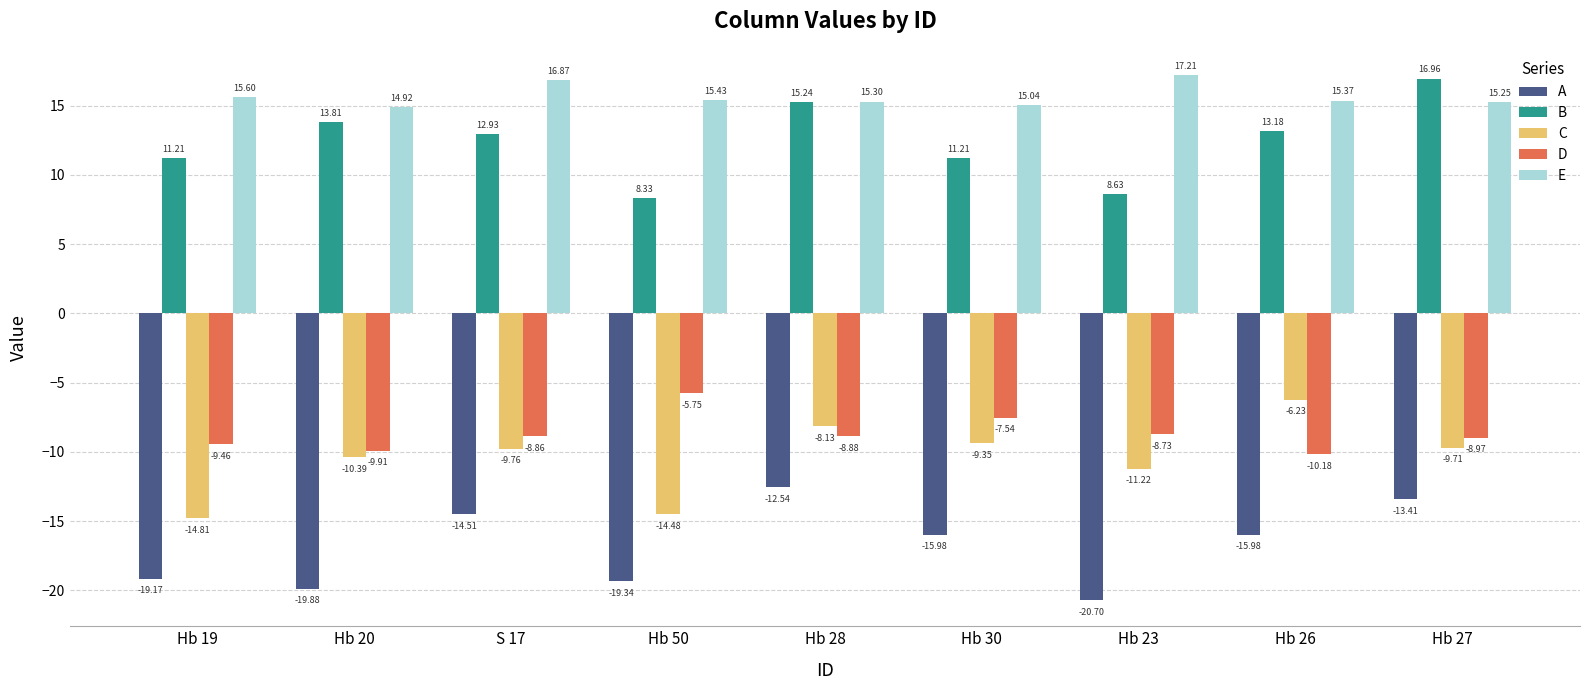

At which category is the sum across all series the highest?

Hb 28